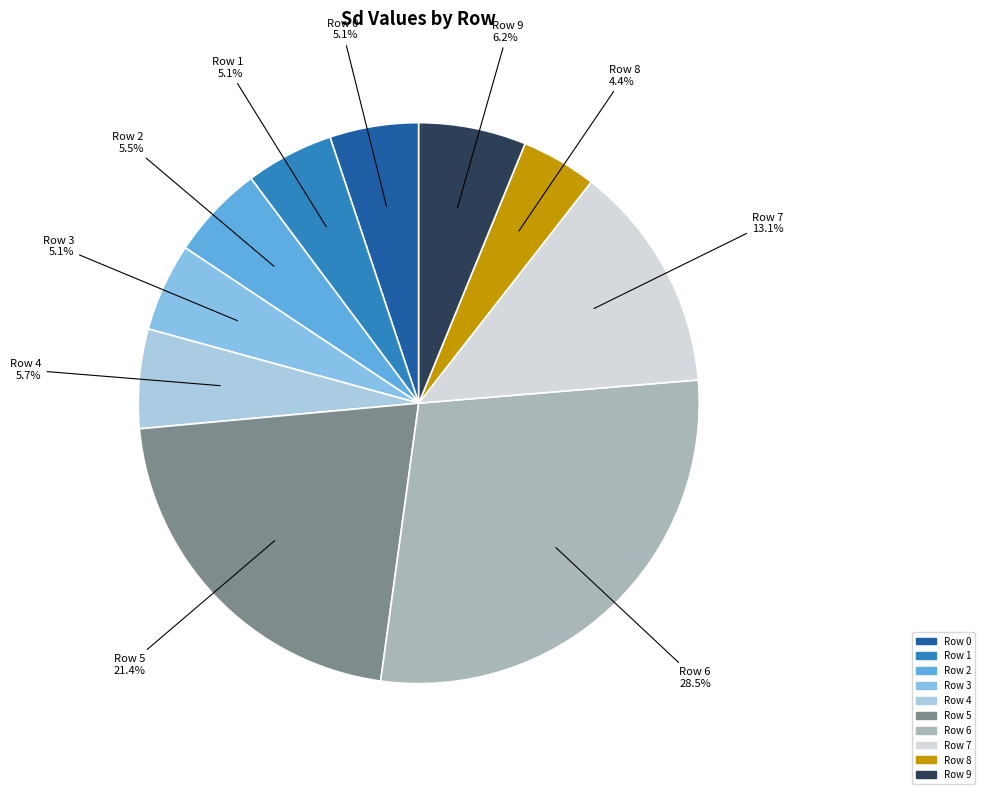

Is it true that Row 8 is 19% of the pie?

False